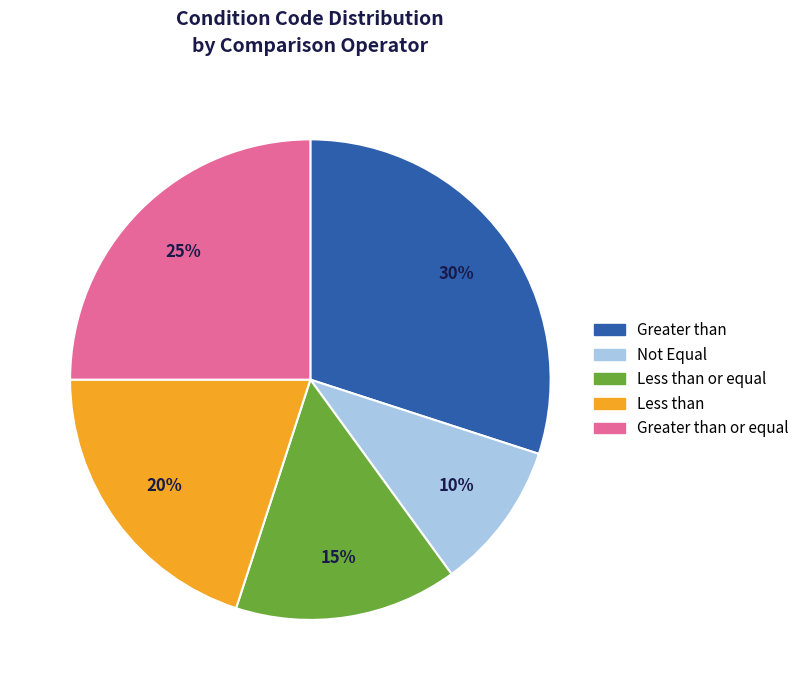

Approximately how many times larger is the value at Less than compared to Less than or equal?

1.3